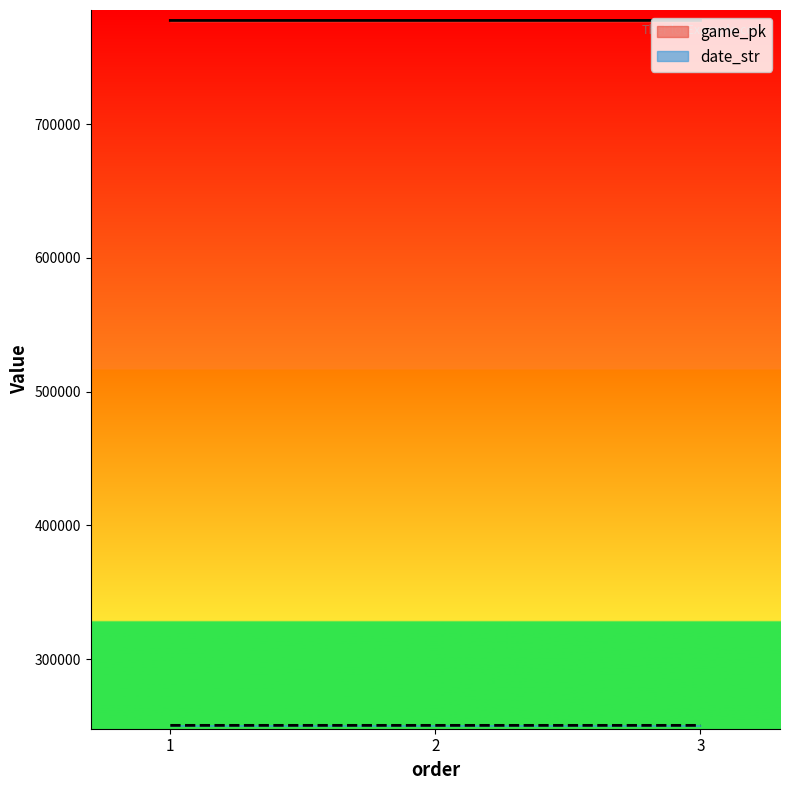

What is the value of the date_str point at the 2nd from the left?

250616